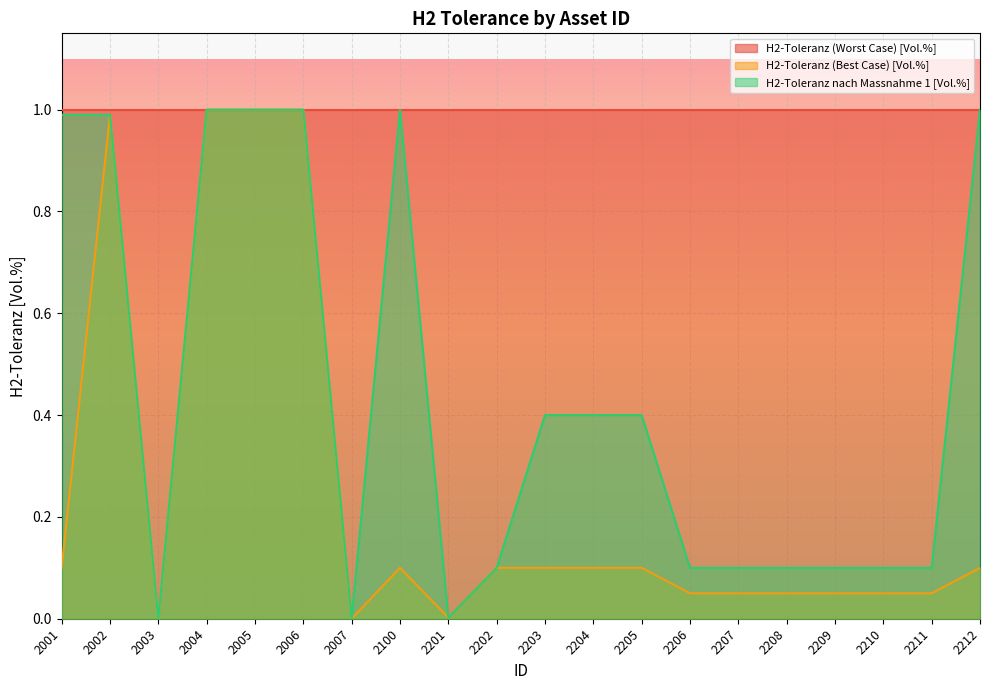

Which has a higher value, 2202 or 2001?

2202